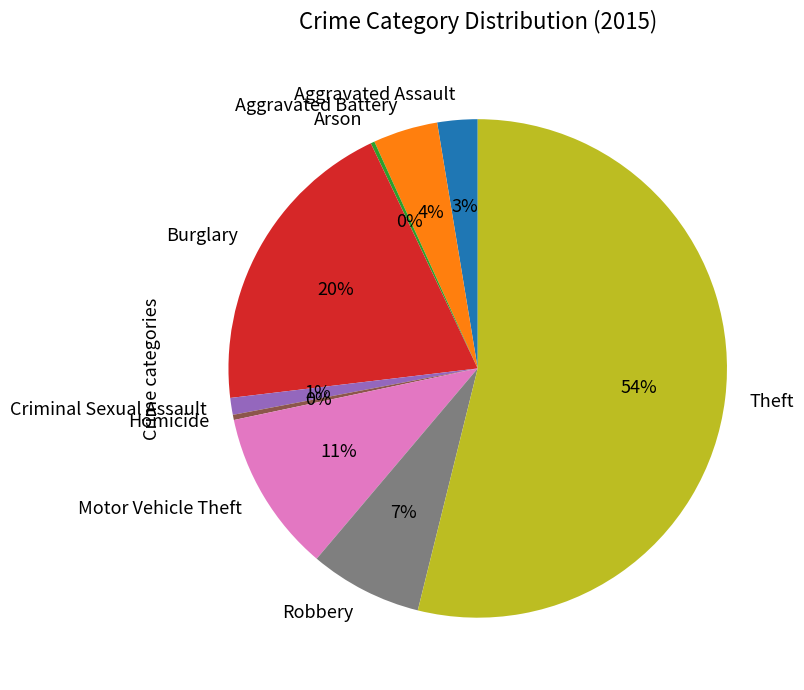

Does any single category account for the majority?

Yes